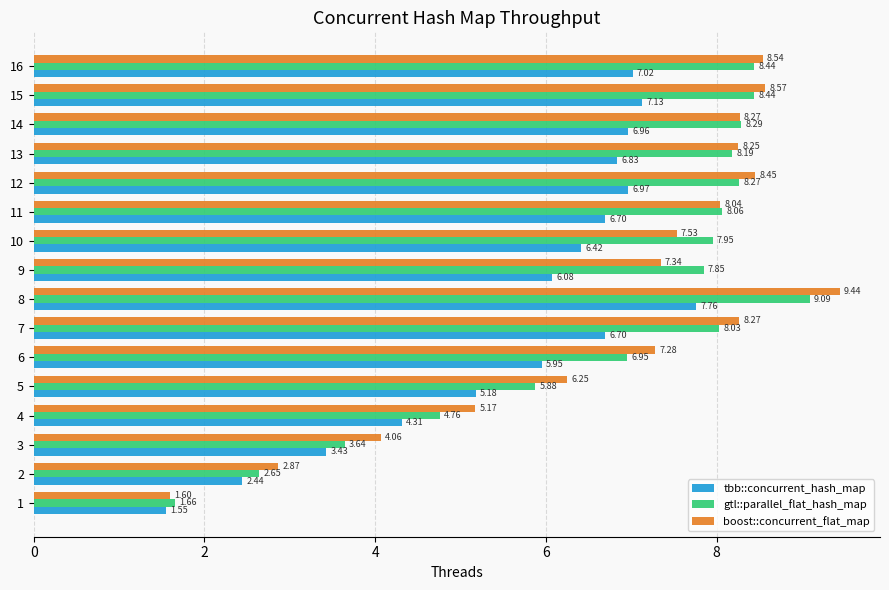

At how many categories does at least one series exceed 2?

15